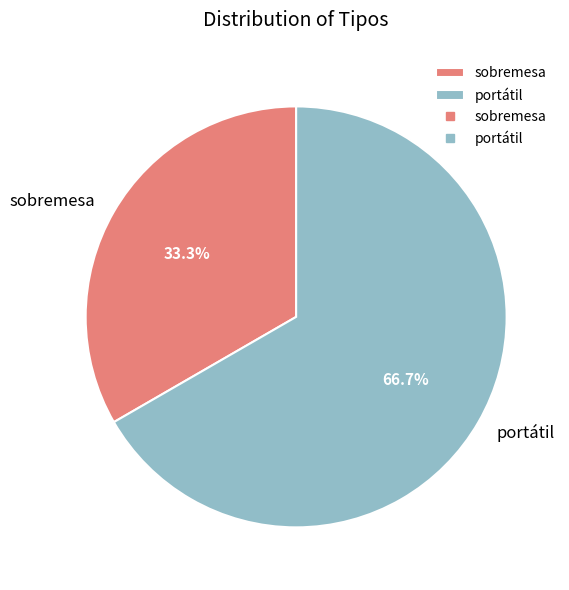

How many slices are in this pie chart?

2